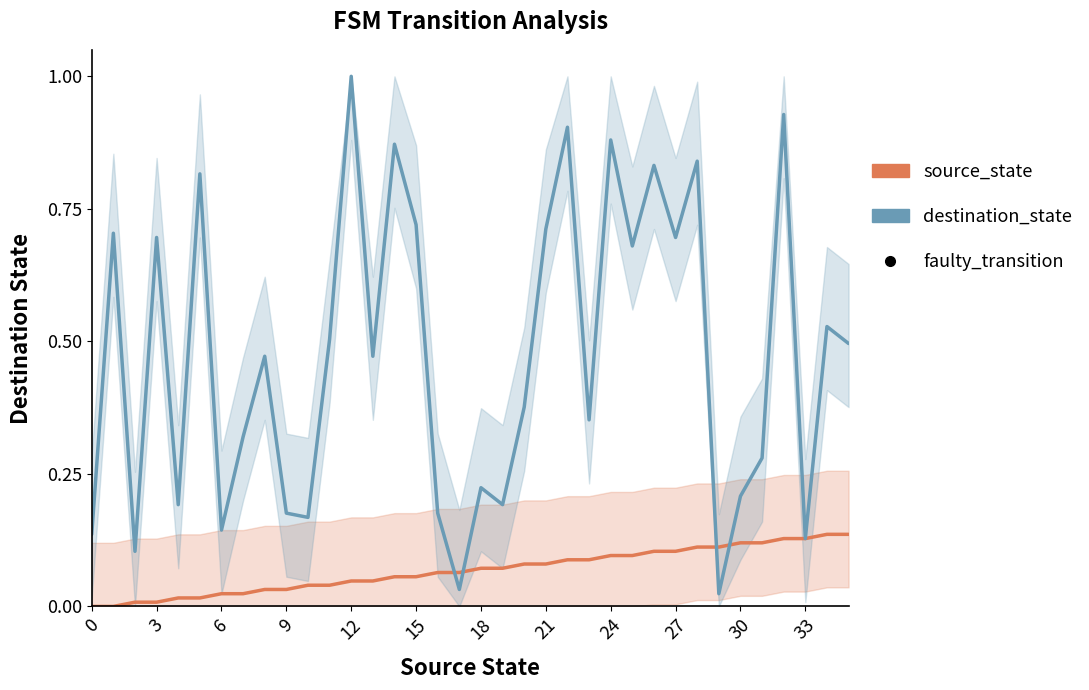

Which series has the largest Y range (max minus min)?

destination_state